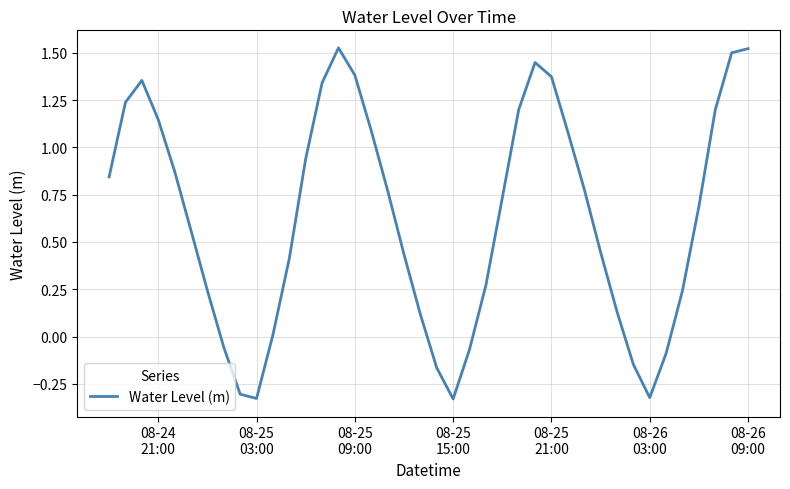

How many lines are shown in the chart?

1